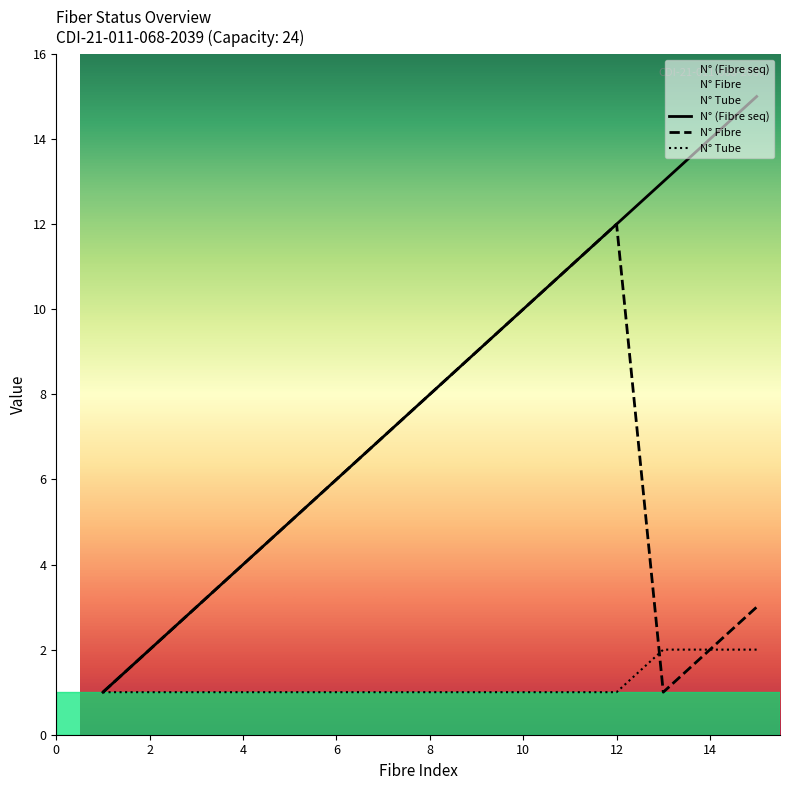

At how many categories does at least one series exceed 9?

6